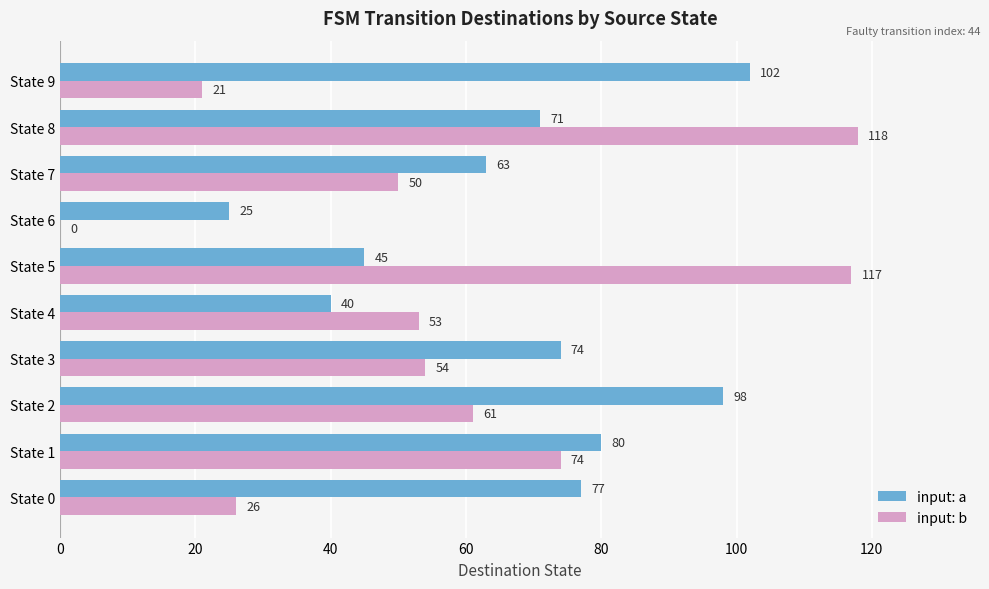

Which series changed the most between State 3 and State 7?

input: a